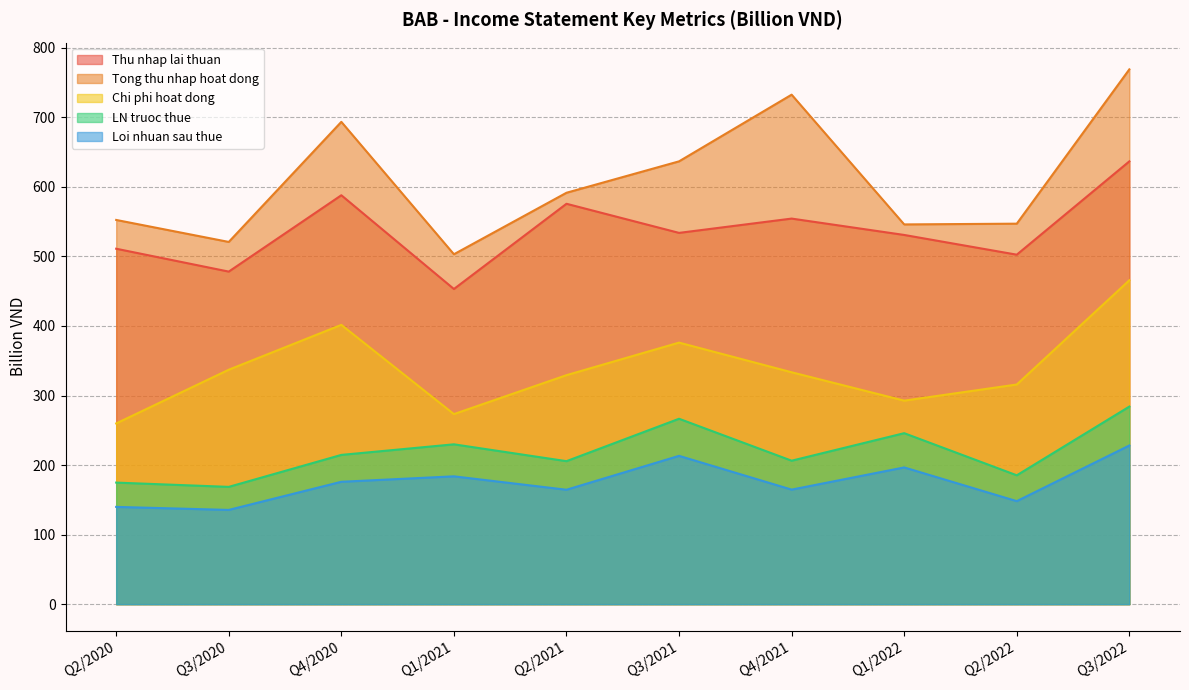

Is it true that LN truoc thue equals 245.9 at Q1/2022?

True